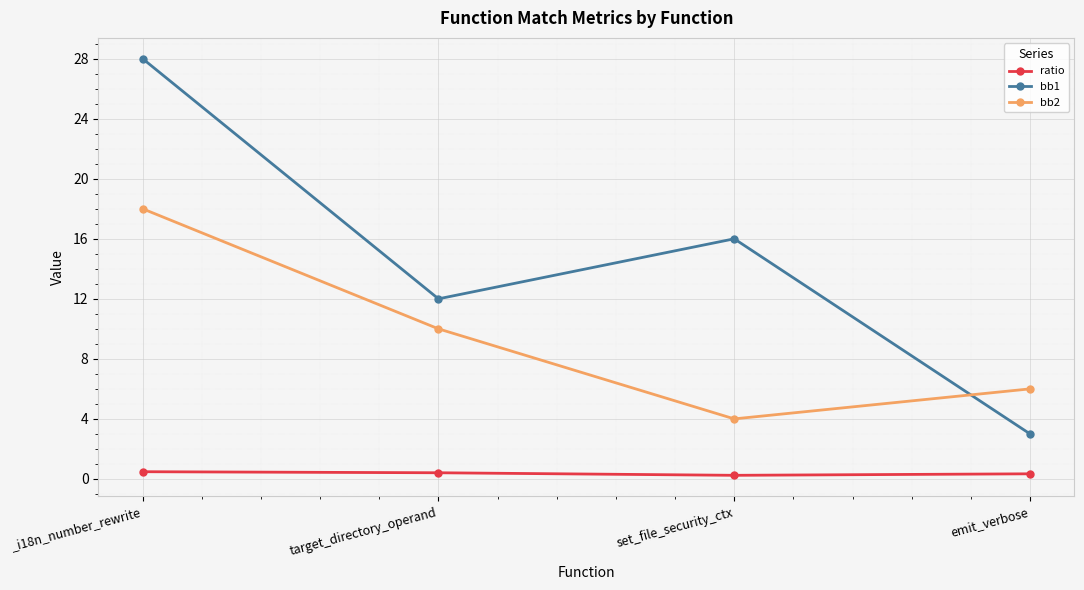

What is the total value across all series at emit_verbose?

9.3